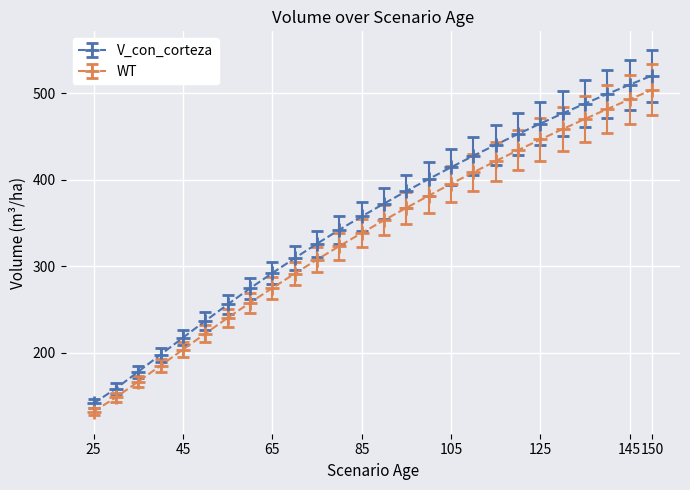

What is the value of the WT point at the 20th from the left?

434.3